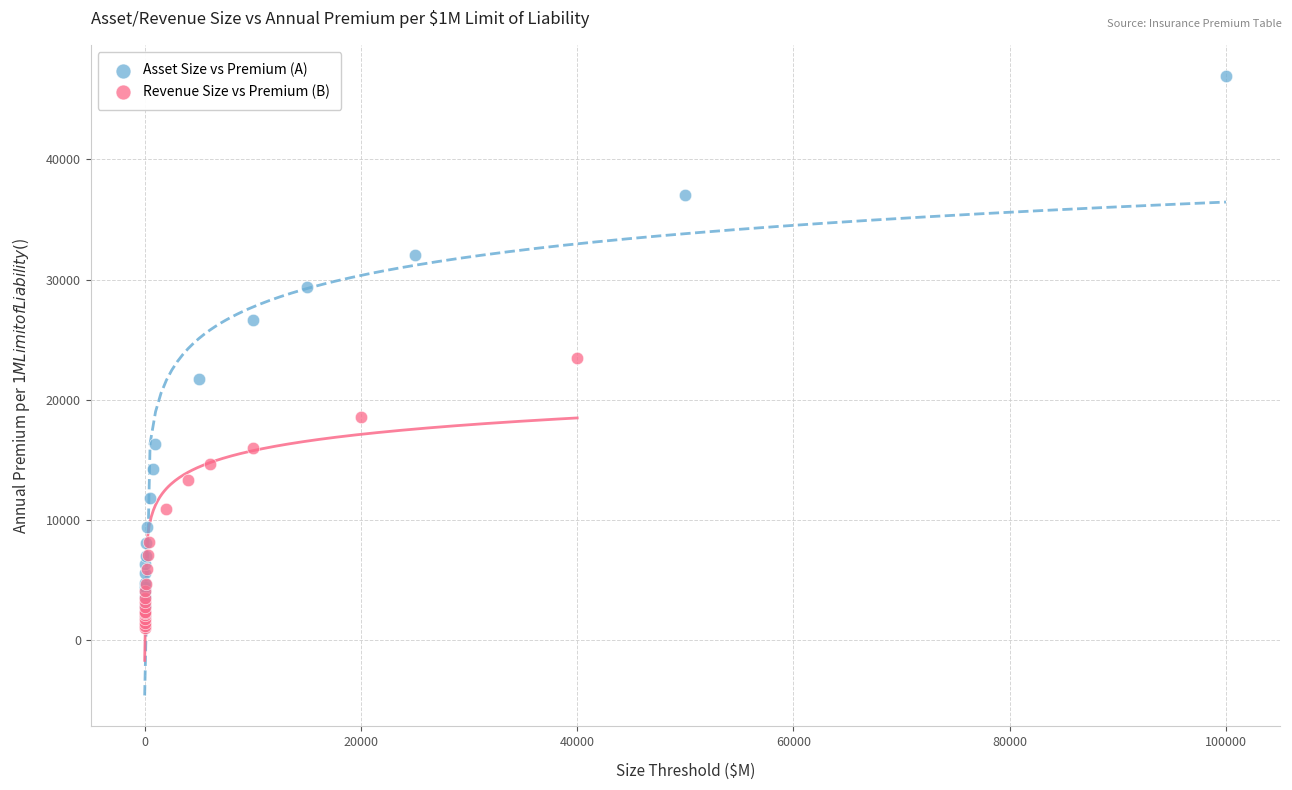

Which series reaches the maximum Y coordinate?

Asset Size vs Premium (A)